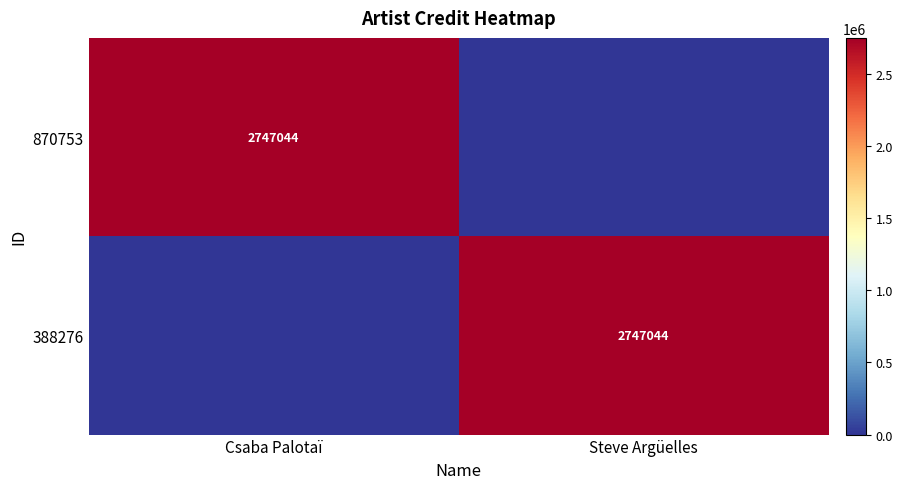

Is it true that 388276 equals 2747044 at Steve Argüelles?

True